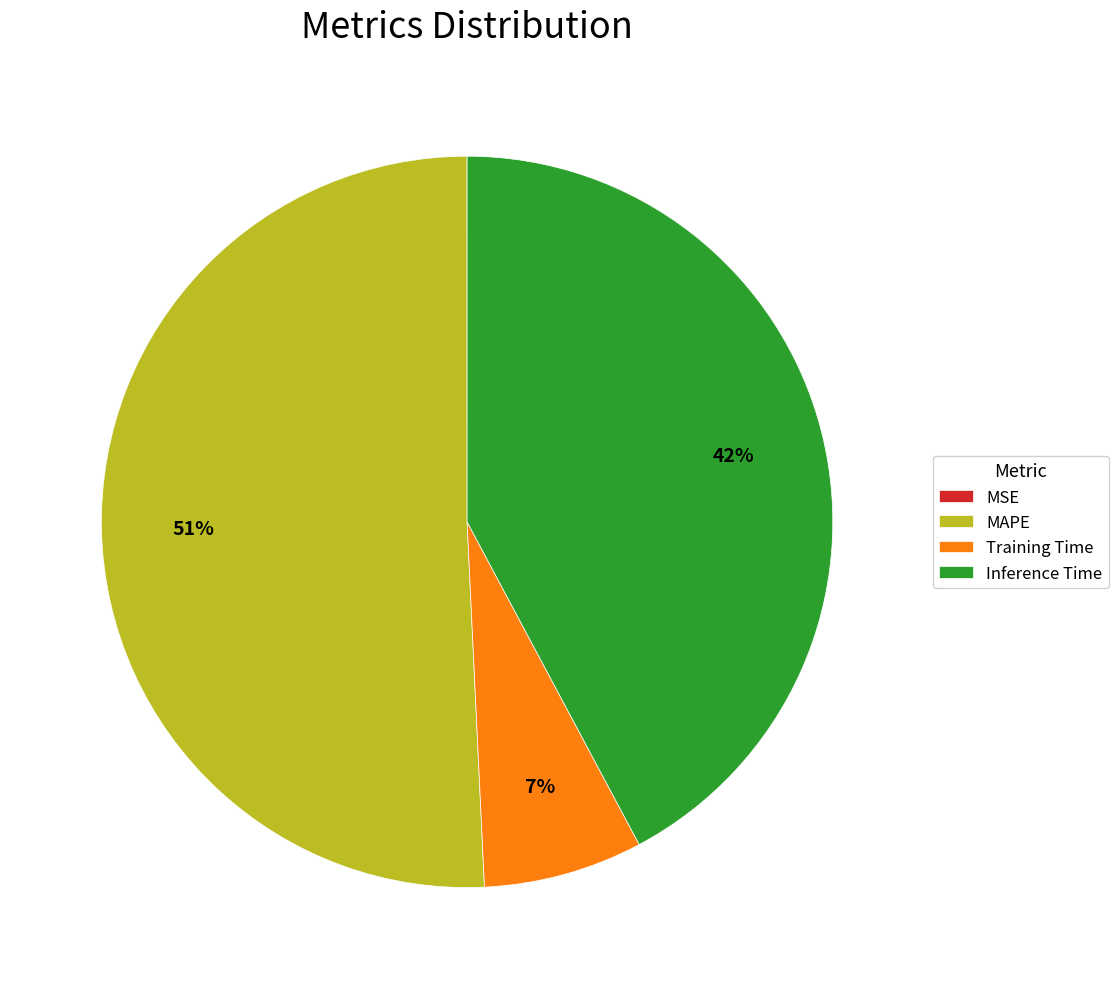

Which category has the biggest portion of the pie?

MAPE